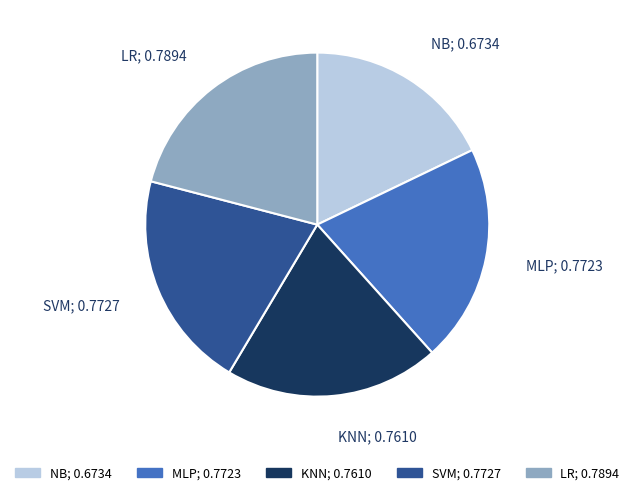

Is there any slice that represents more than half of the pie?

No